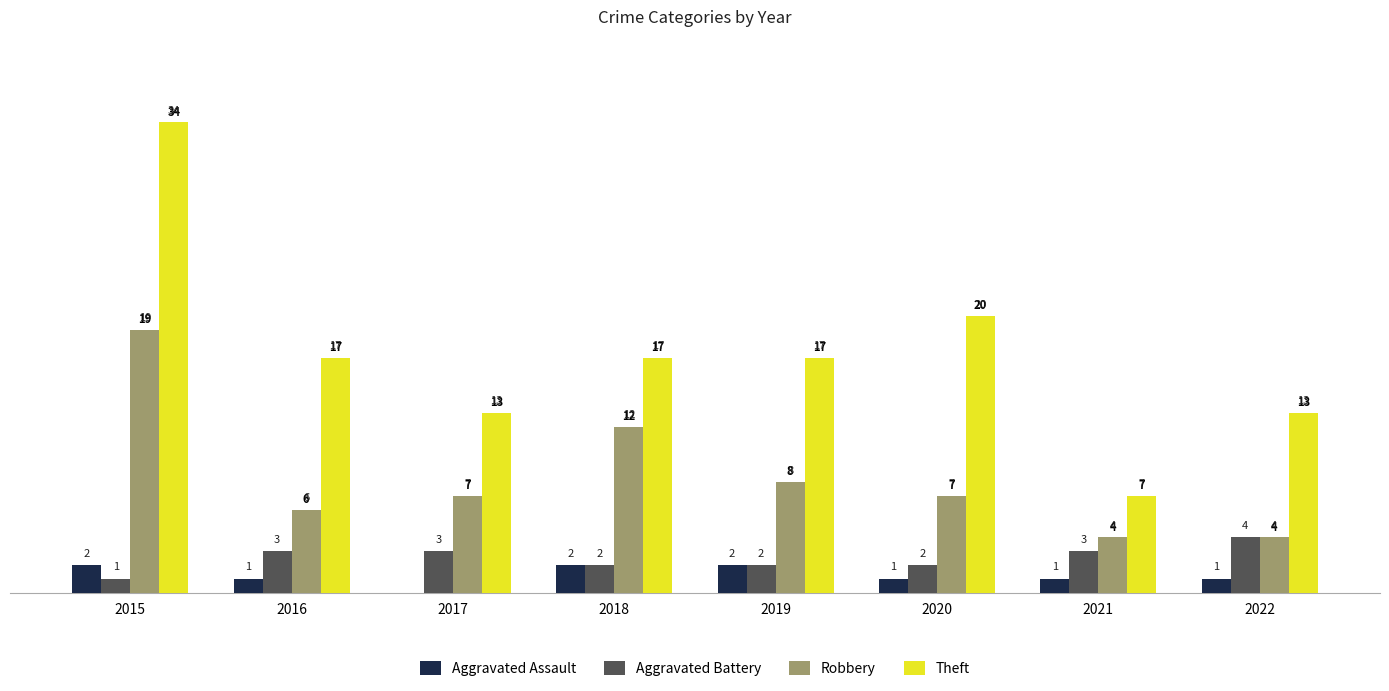

Reading left to right, what are all the values shown in this chart?

Aggravated Assault: 2015=2	2016=1	2017=0	2018=2	2019=2	2020=1	2021=1	2022=1
Aggravated Battery: 2015=1	2016=3	2017=3	2018=2	2019=2	2020=2	2021=3	2022=4
Robbery: 2015=19	2016=6	2017=7	2018=12	2019=8	2020=7	2021=4	2022=4
Theft: 2015=34	2016=17	2017=13	2018=17	2019=17	2020=20	2021=7	2022=13